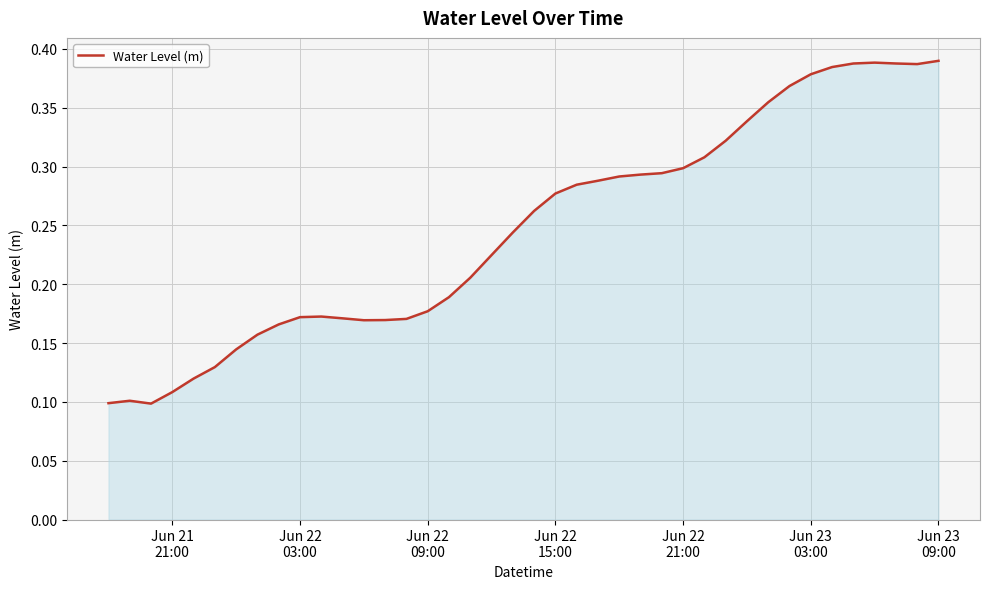

True or false: there are more than 0 points higher than both neighbors.

True